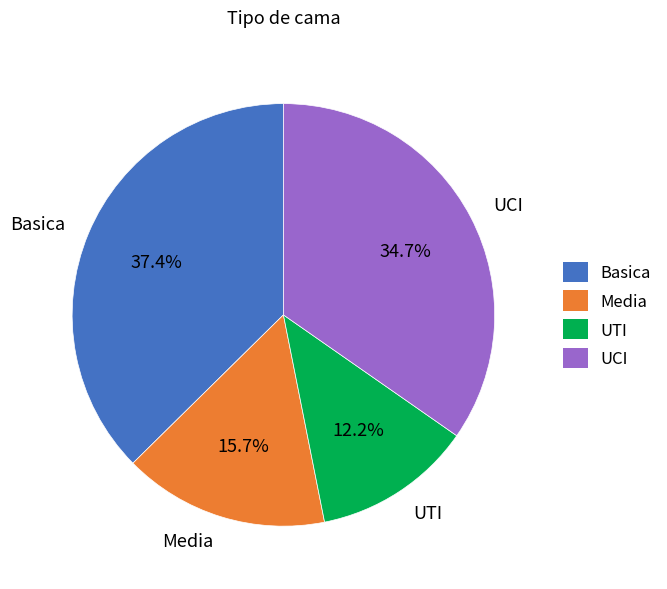

Which category has the smallest portion of the pie?

UTI